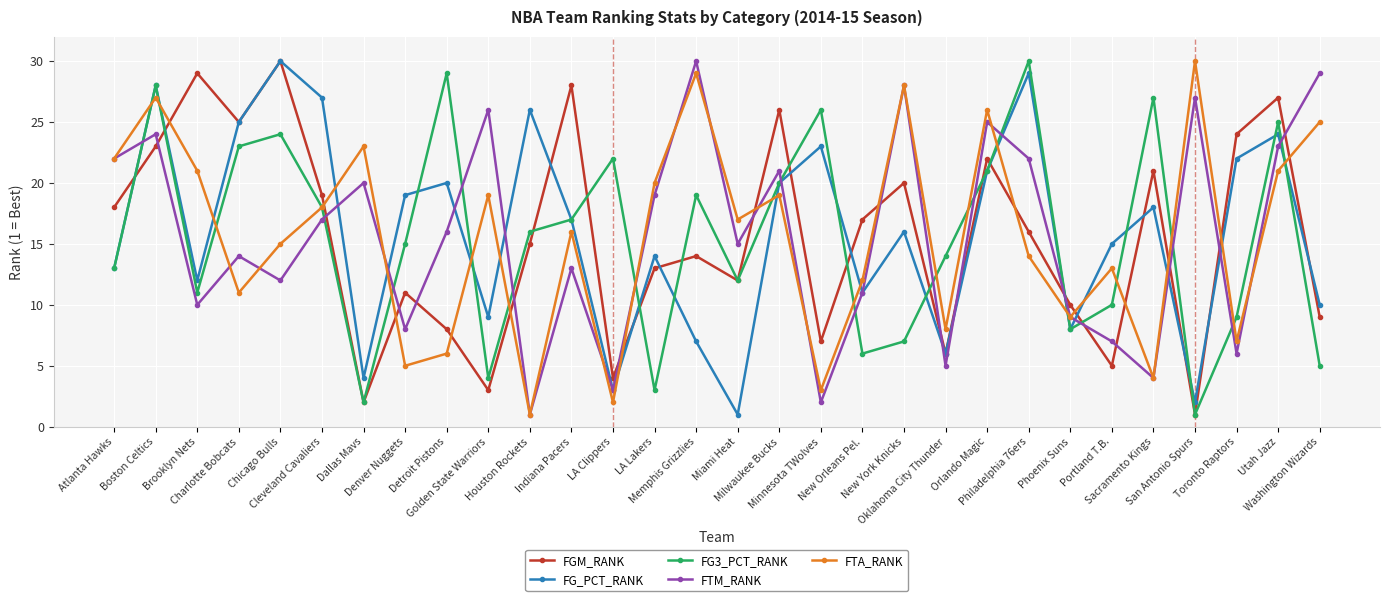

Which series ends up on top after the final intersection of FG_PCT_RANK and FTM_RANK?

FTM_RANK